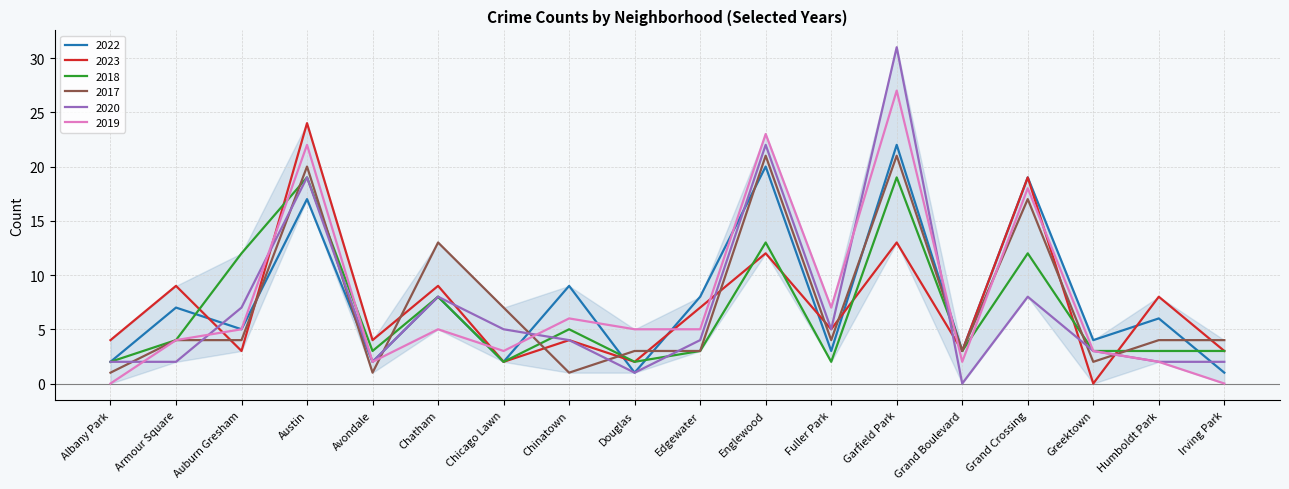

After their last crossing, which series has the higher values: 2023 or 2019?

2023